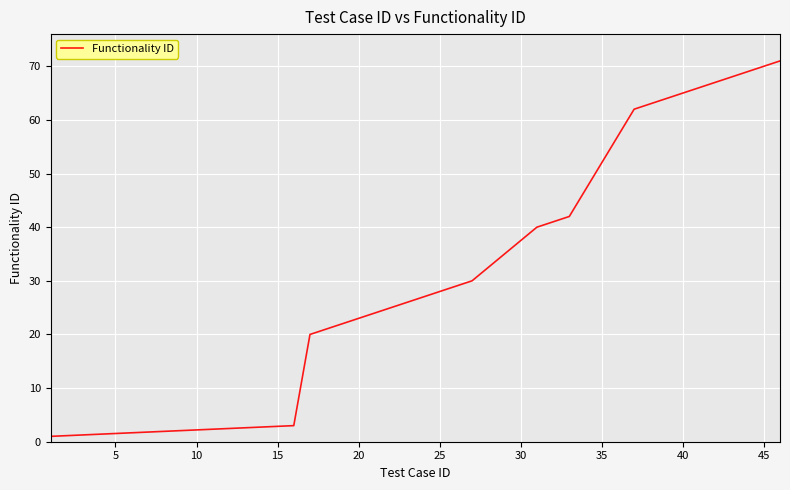

True or false: the data has more than 0 interior local peaks.

False